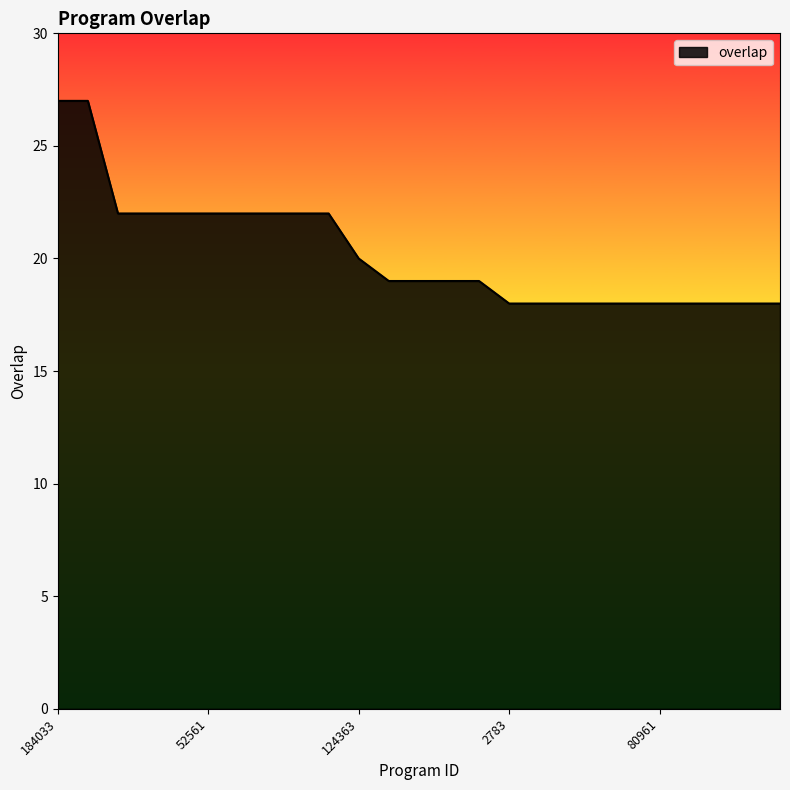

What is the smallest value displayed?

18